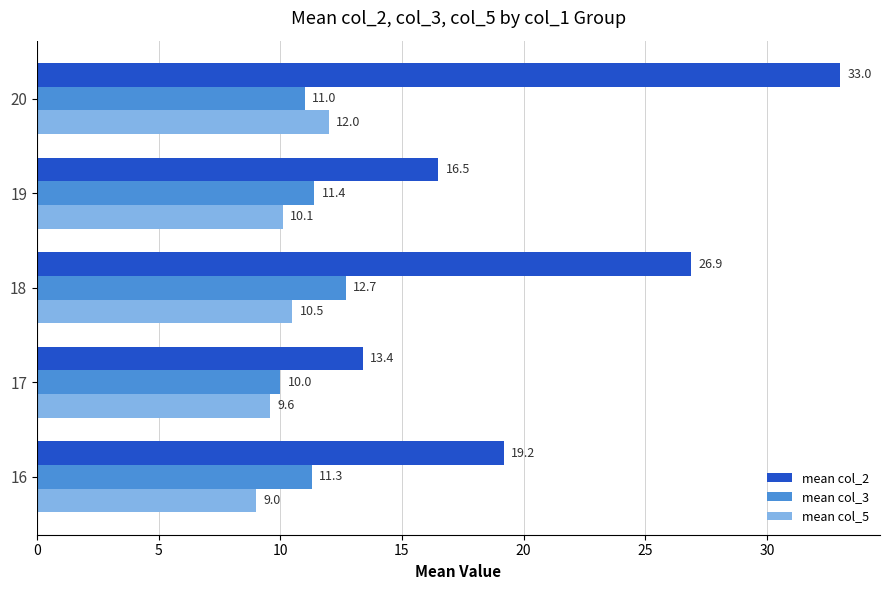

At which category is the sum across all series the highest?

20